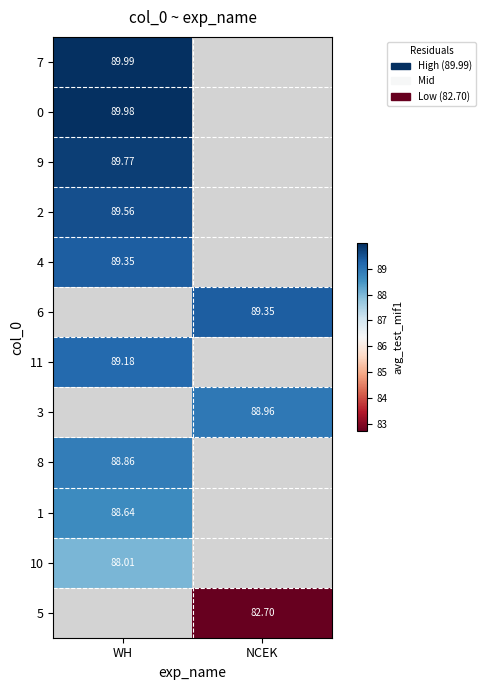

Rank the categories by 5 value from lowest to highest.

WH, NCEK